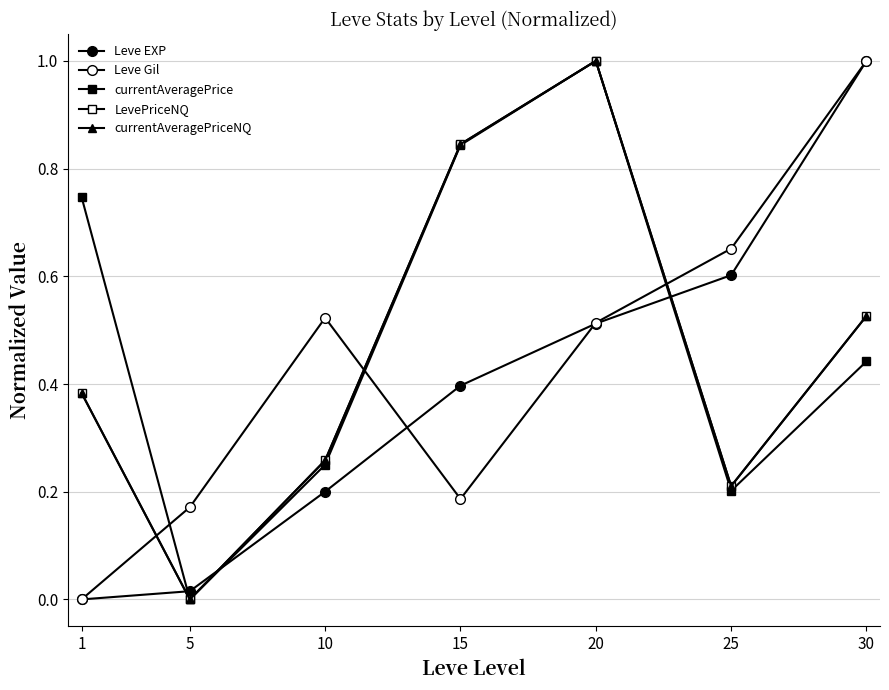

List the labels in order of currentAveragePrice value, largest first.

20, 15, 1, 30, 10, 25, 5